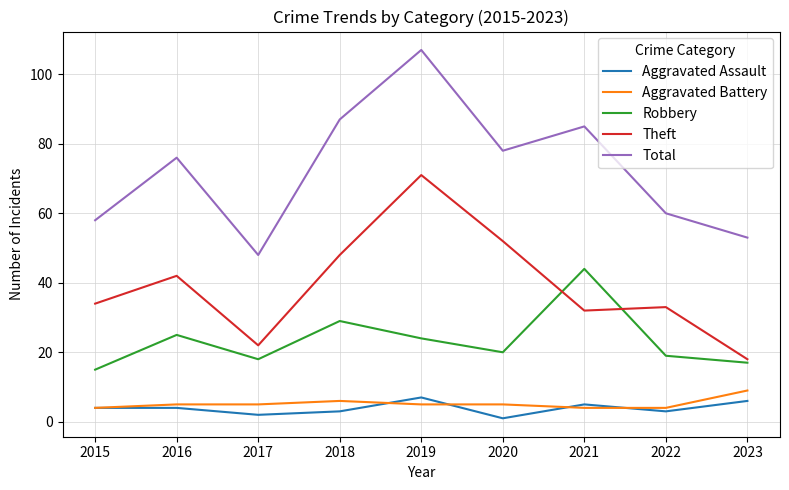

True or false: Robbery has more than 1 points higher than both neighbors.

True